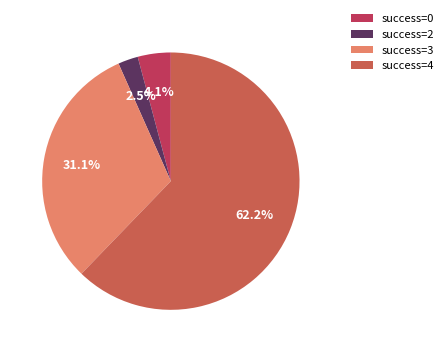

Do success=3 and success=0 together represent more than half of the pie?

No